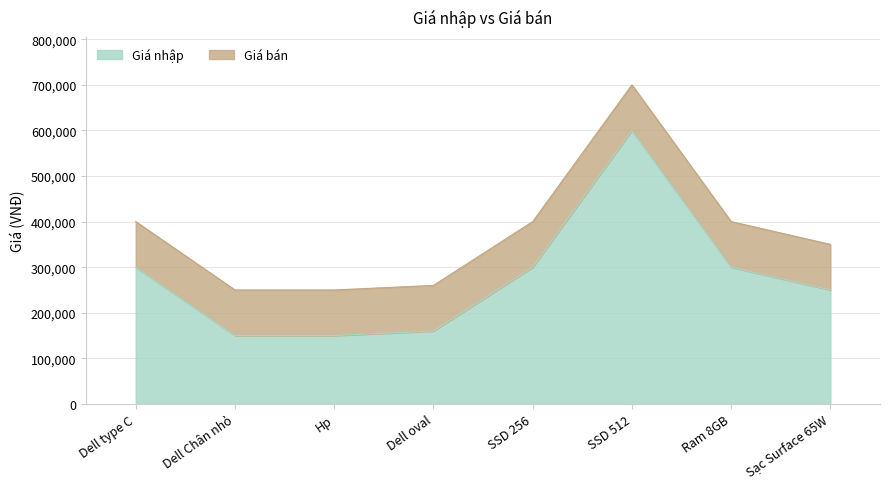

At which label is Giá bán closest to 475000?

Dell type C